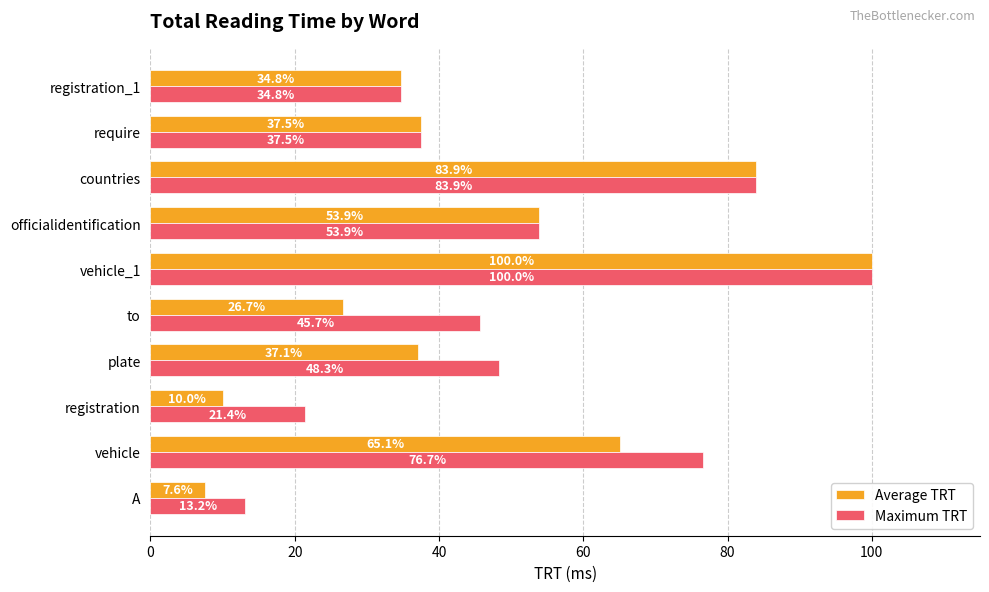

The Maximum TRT series shows 40.6 at countries. True or false?

False